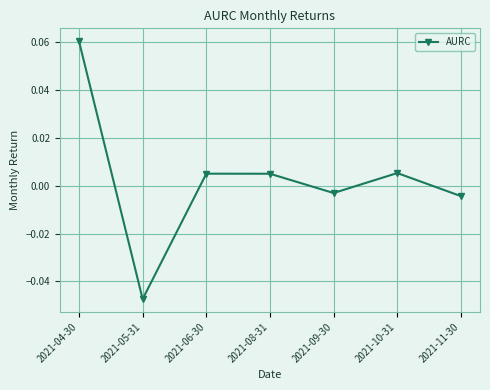

Does the chart have visible grid lines?

Yes